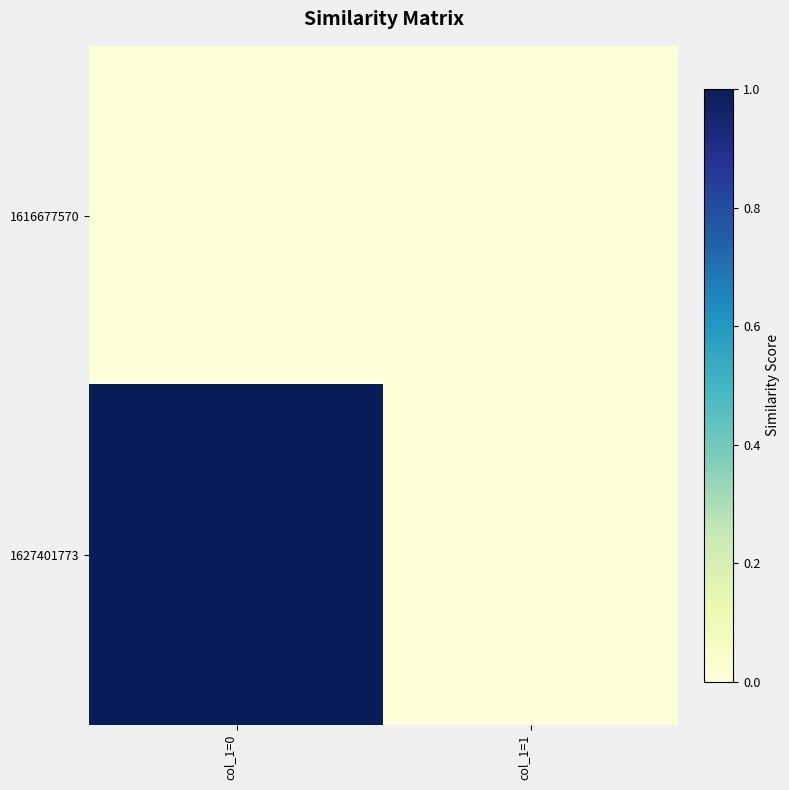

Which series has the widest spread of values?

1627401773